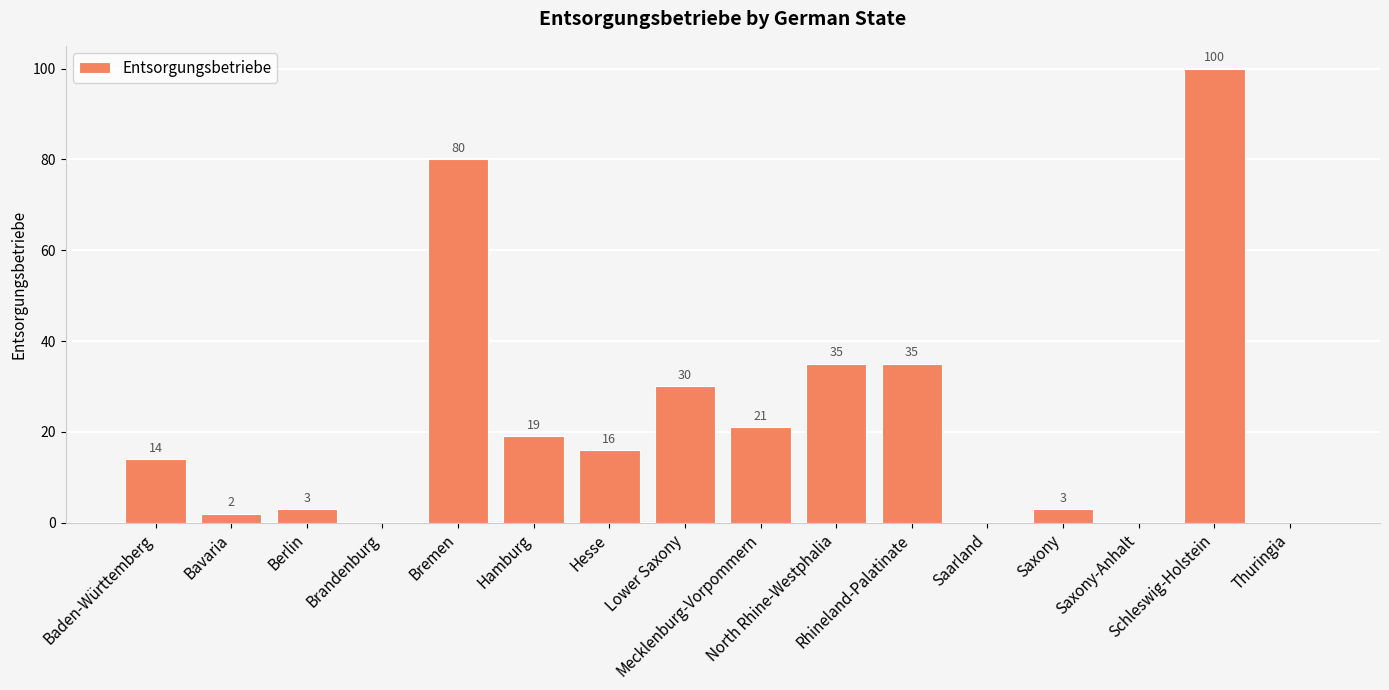

What is the greatest value displayed?

100